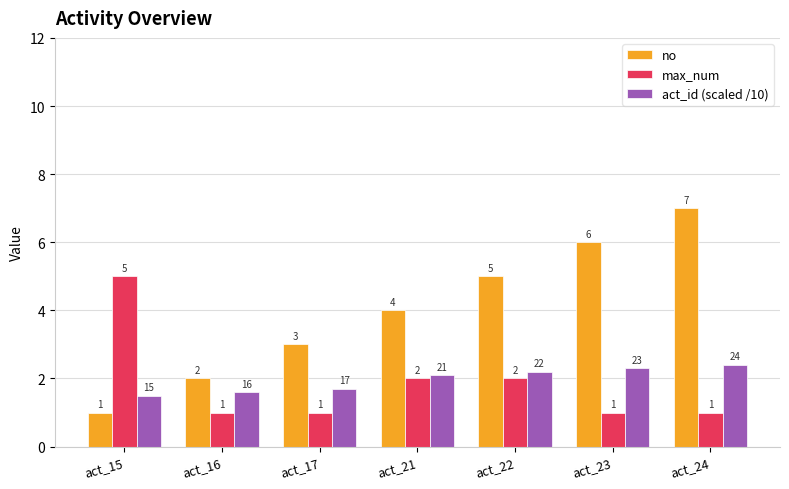

Which category has the highest value in the no series?

act_24